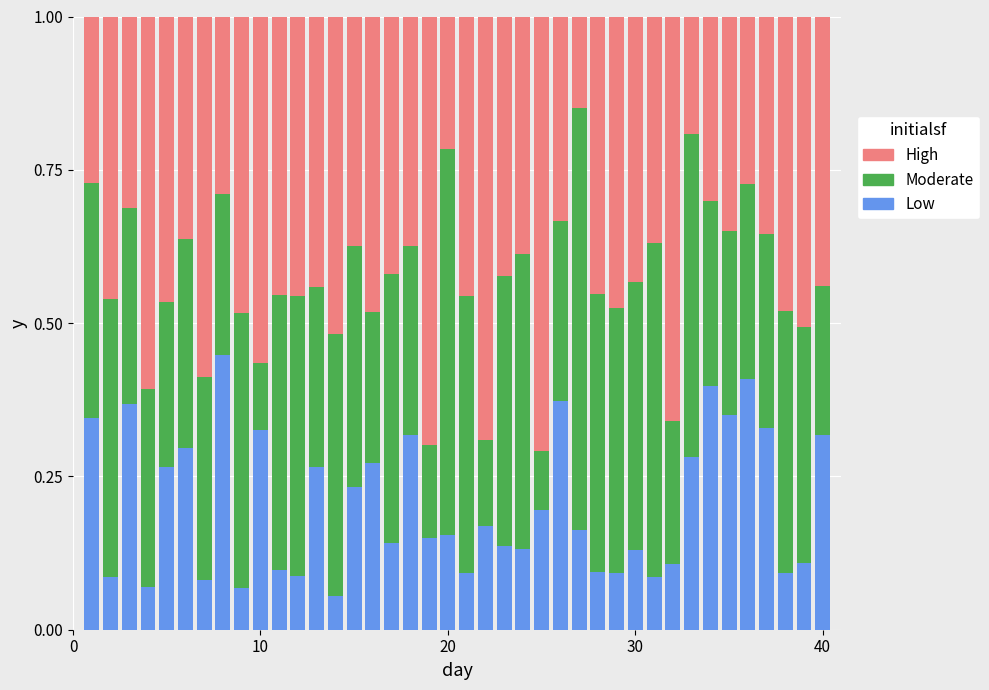

Count the number of data series in this chart.

3